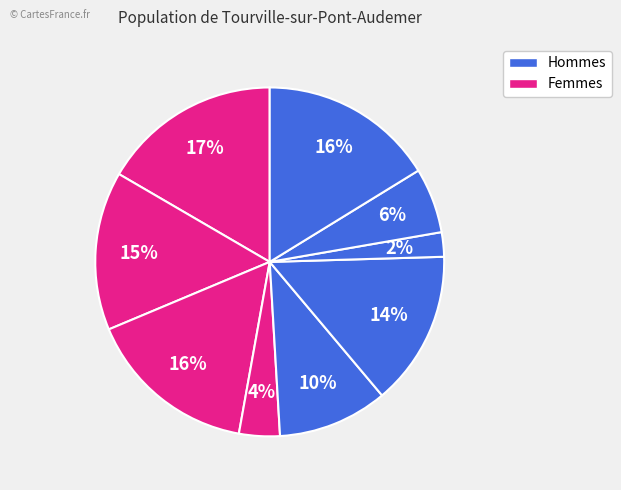

Count the number of slices in the pie.

9